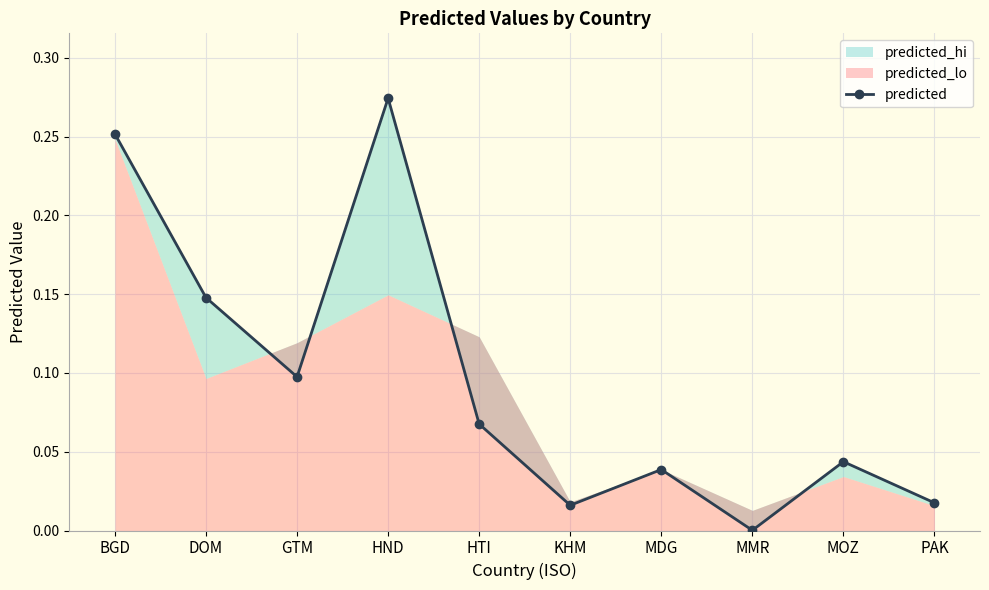

The chart shows a value of 0.4 at BGD. True or false?

False